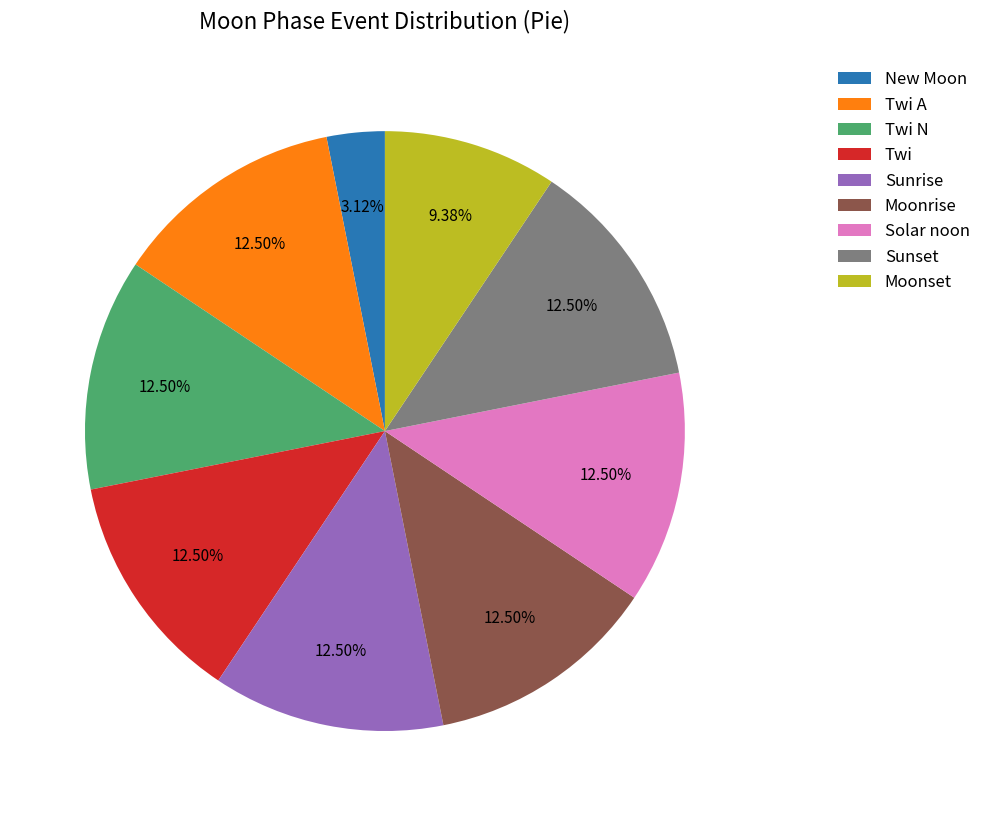

Does Moonrise represent more than half of the total?

No